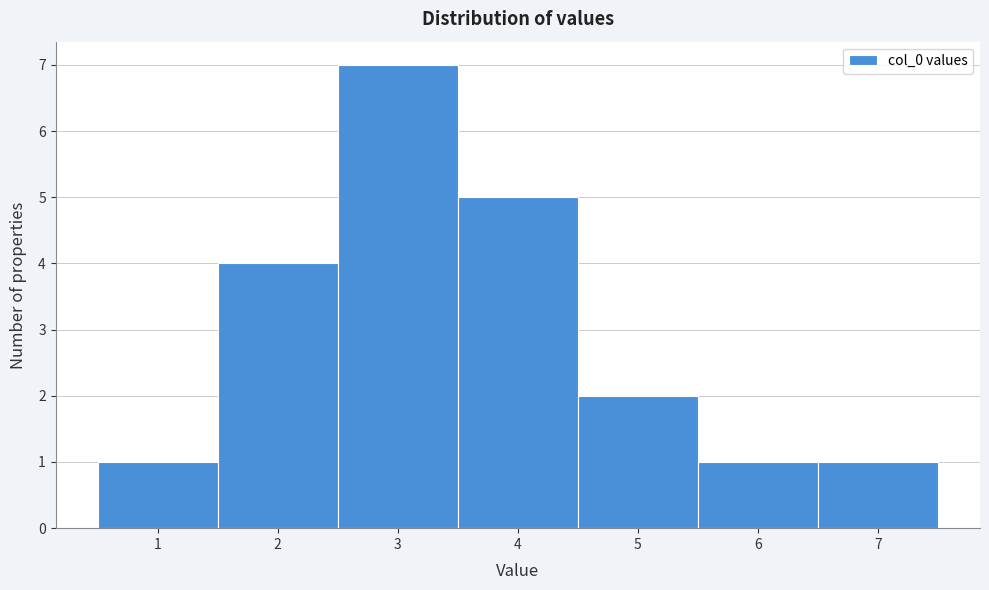

Reading left to right, list every bar in this chart as the range it spans on the x-axis followed by its height. The values are not printed on the chart, so give them approximately, as read against the axis.

0.5 to 1.5: 1
1.5 to 2.5: 4
2.5 to 3.5: 7
3.5 to 4.5: 5
4.5 to 5.5: 2
5.5 to 6.5: 1
6.5 to 7.5: 1